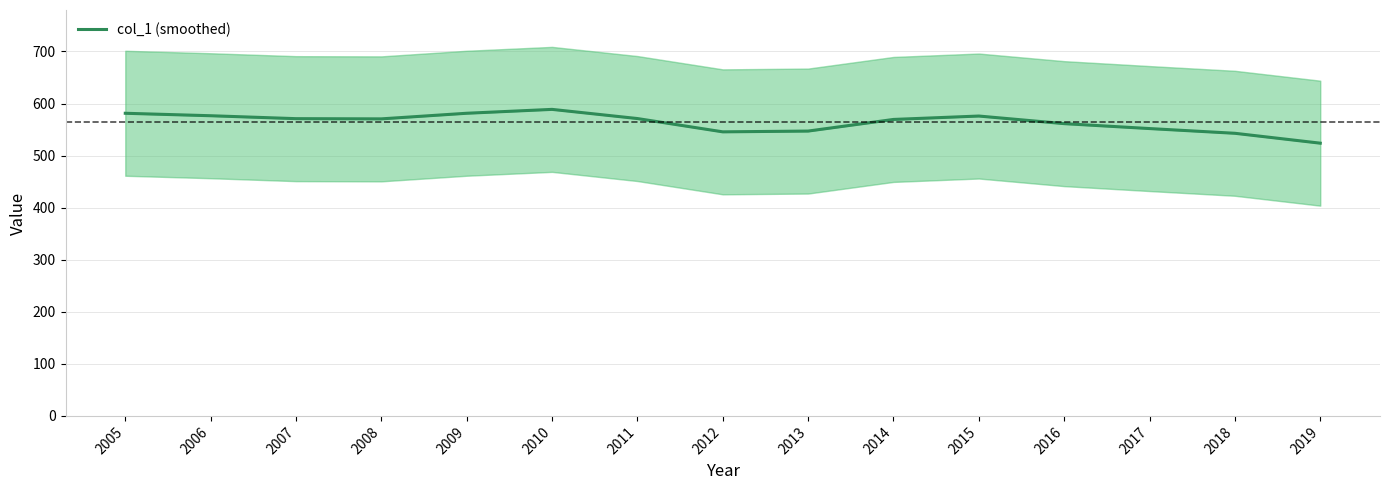

Reading right to left, transcribe all the data shown in this chart.

523.8	542.8	551.9	561.3	575.9	569.4	547.1	545.6	571.1	588.7	581.3	570.5	570.9	576.5	581.3